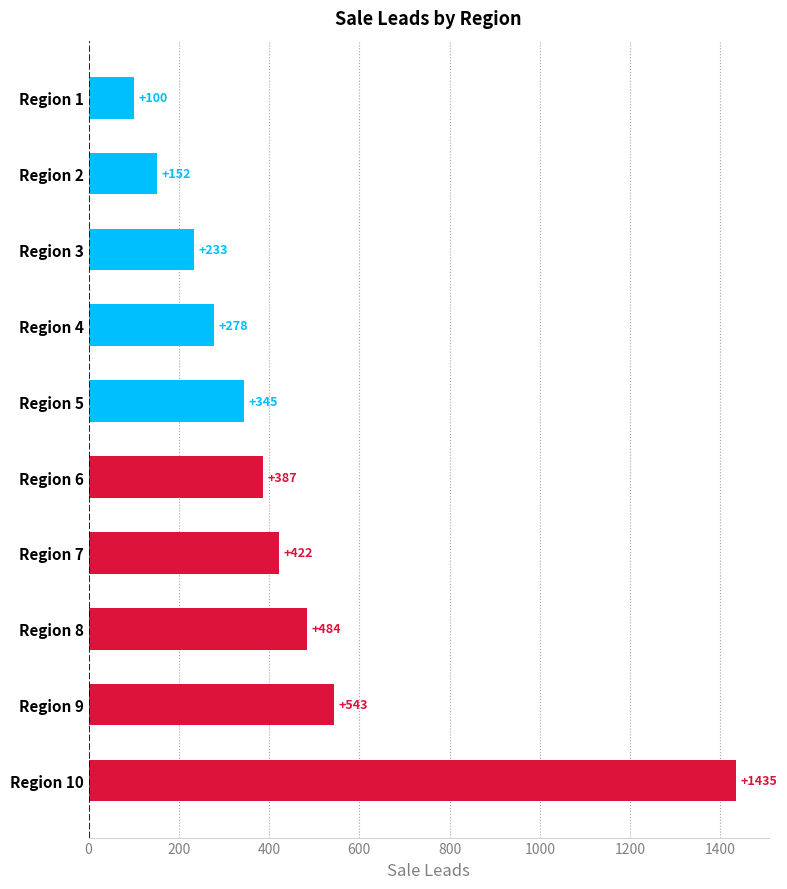

What is the change in value from Region 6 to Region 10?

+1048